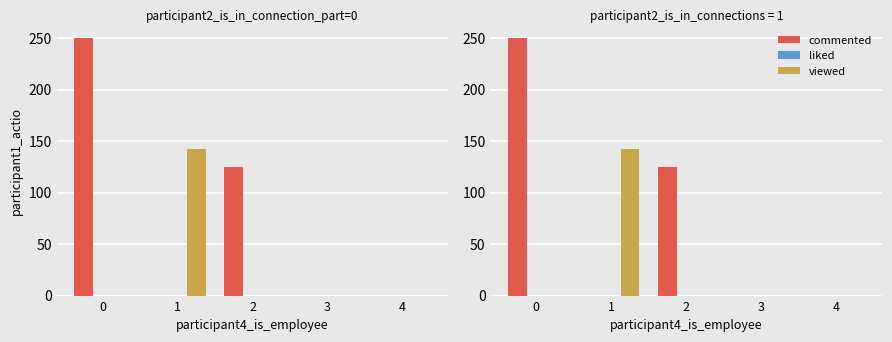

Which category has the lowest value across all series?

1